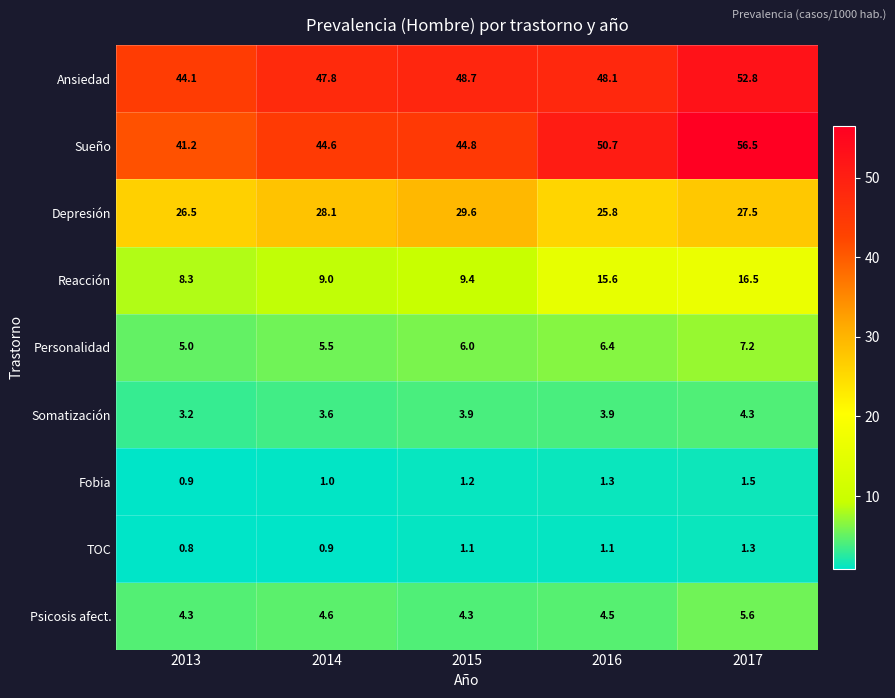

At which category is the sum across all series the highest?

2017